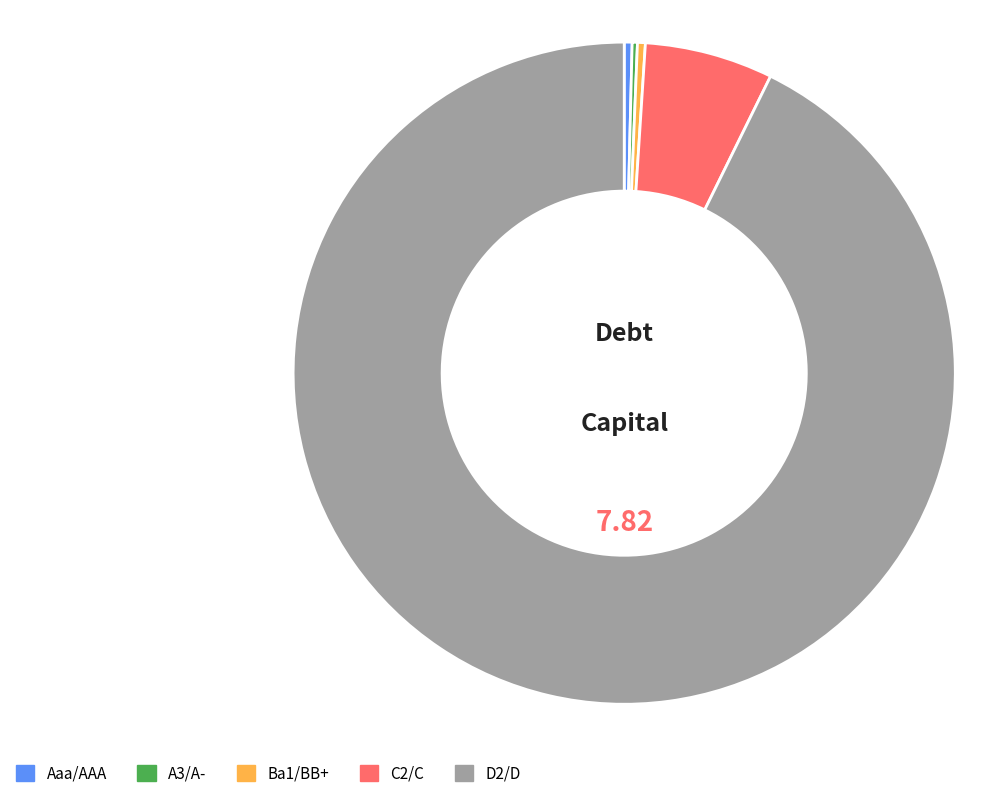

Is there a majority slice in this chart?

Yes